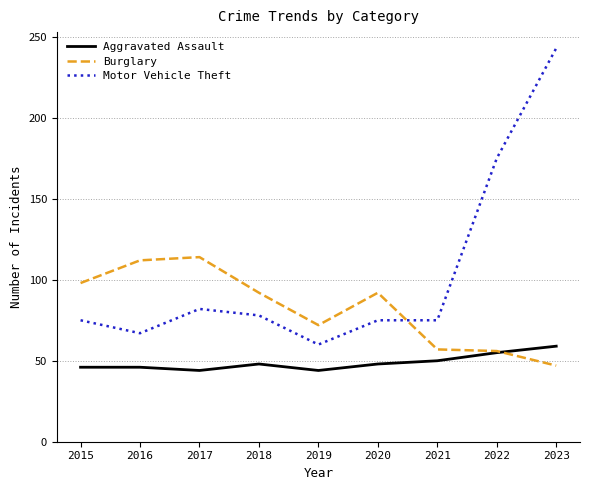

True or false: Aggravated Assault has a value of 55 at 2022.

True